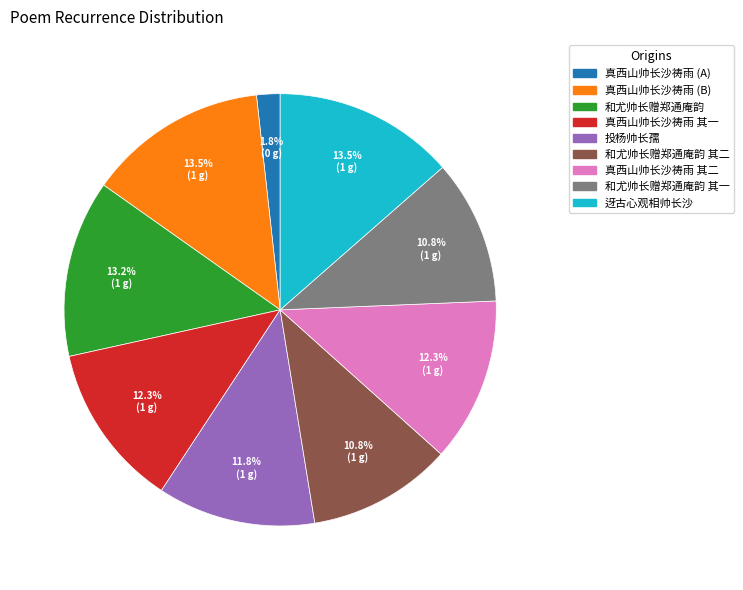

Is there a majority slice in this chart?

No